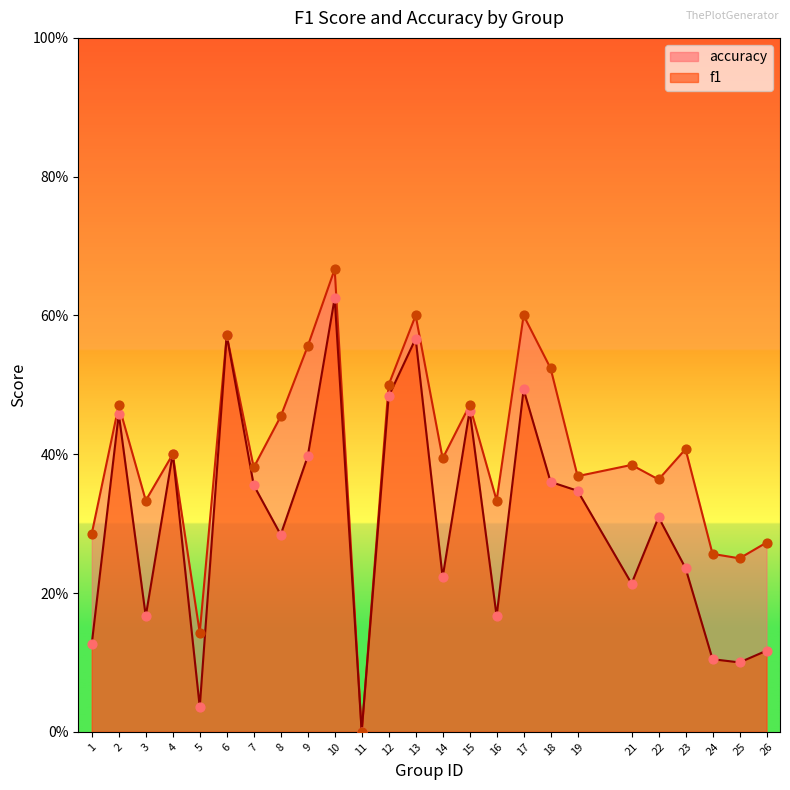

Is the value of accuracy at 21 greater than the value of f1 at 8?

Yes